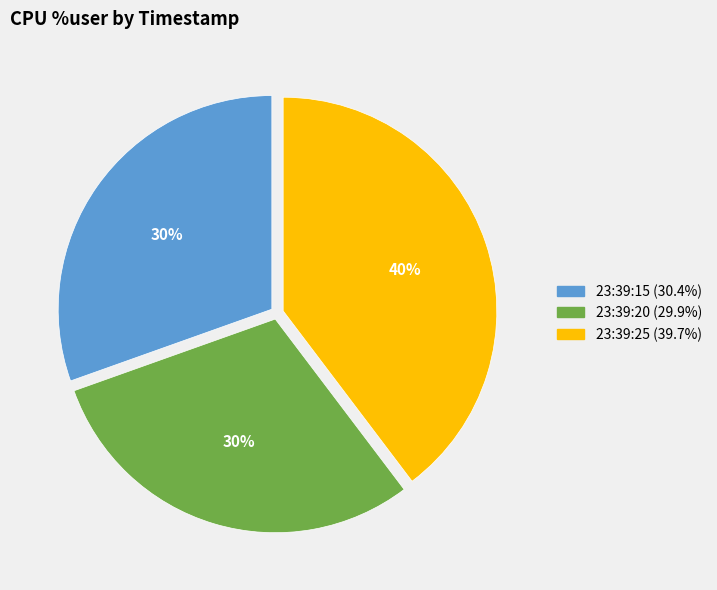

What is the ratio of the value at 23:39:20 to the value at 23:39:15?

1.0